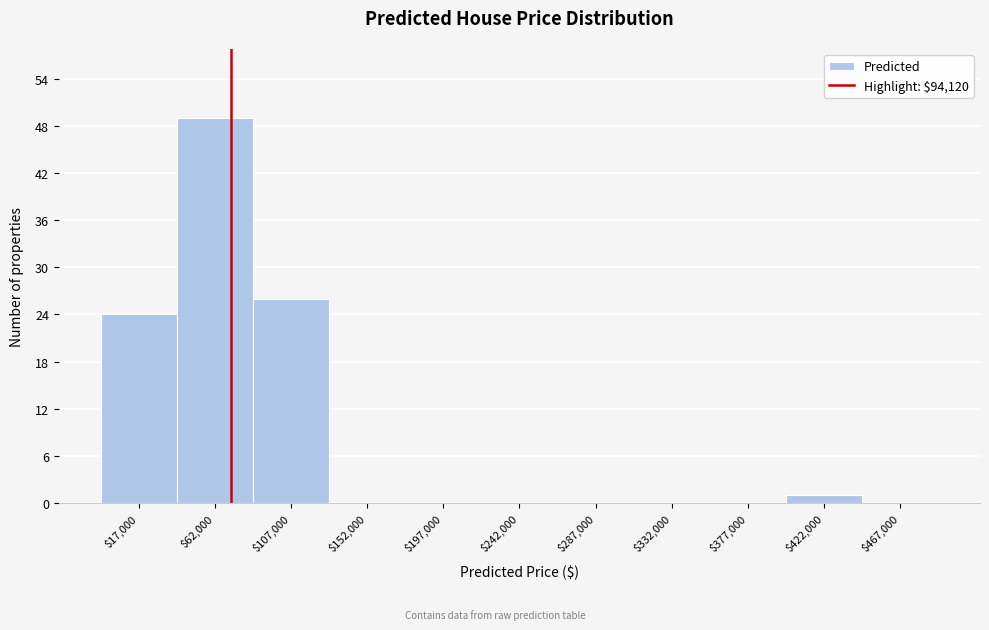

What is the greatest value displayed?

49